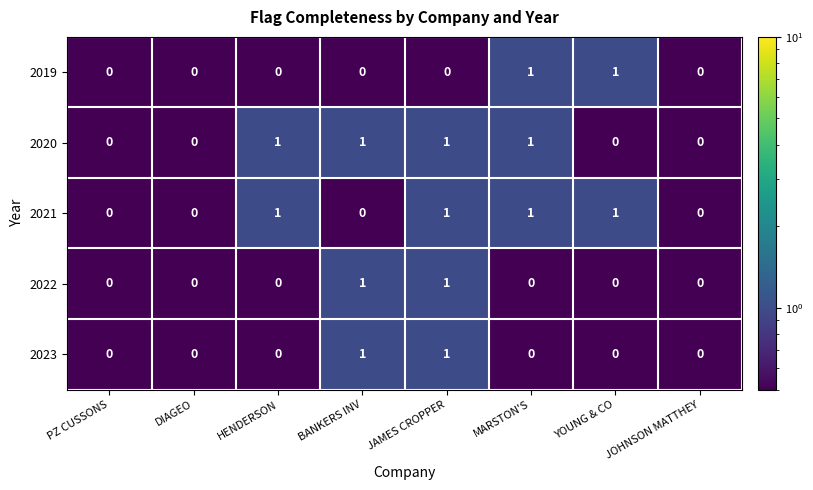

Count the 2023 values in the range 0 to 1.

8